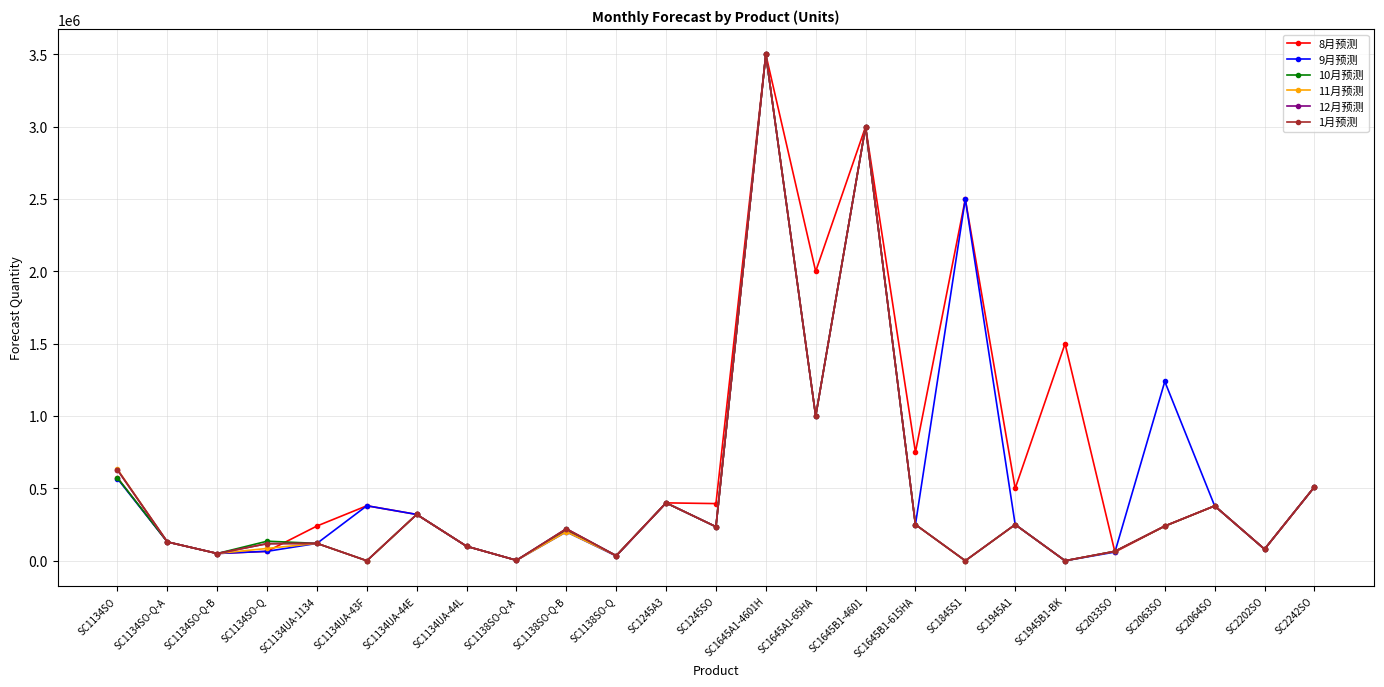

Is it true that 12月预测 equals 235000 at SC1245SO?

True